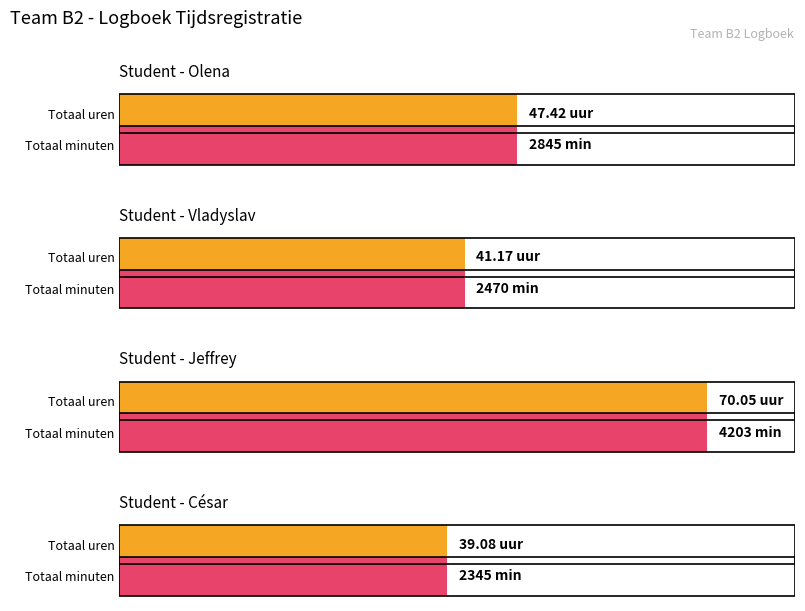

Reading left to right, transcribe all the data shown in this chart.

Totaal minuten: Olena=2845.0	Vladyslav=2470.0	Jeffrey=4203.0	César=2345.0
Totaal uren: Olena=47.4	Vladyslav=41.2	Jeffrey=70.0	César=39.1